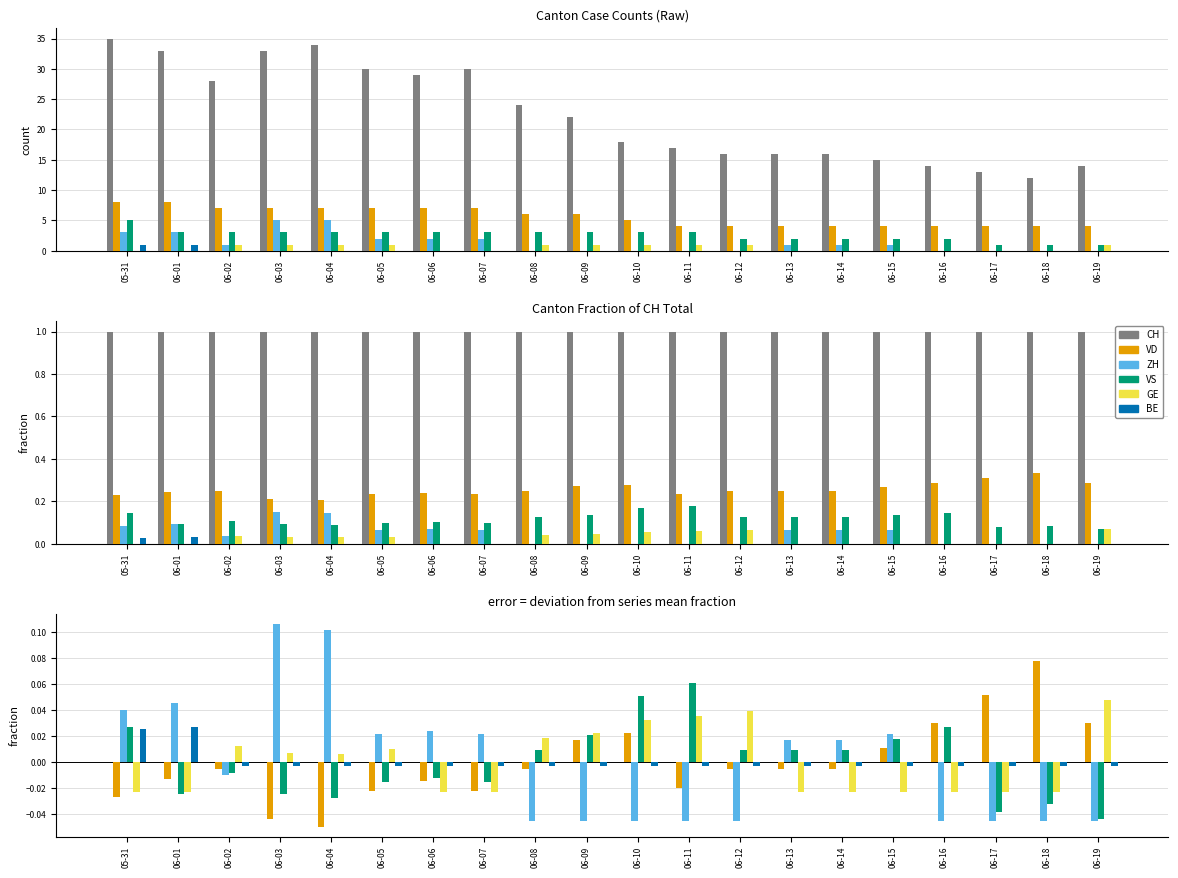

At 06-13, list the series in order from smallest to largest.

GE, VD, BE, CH, VS, ZH